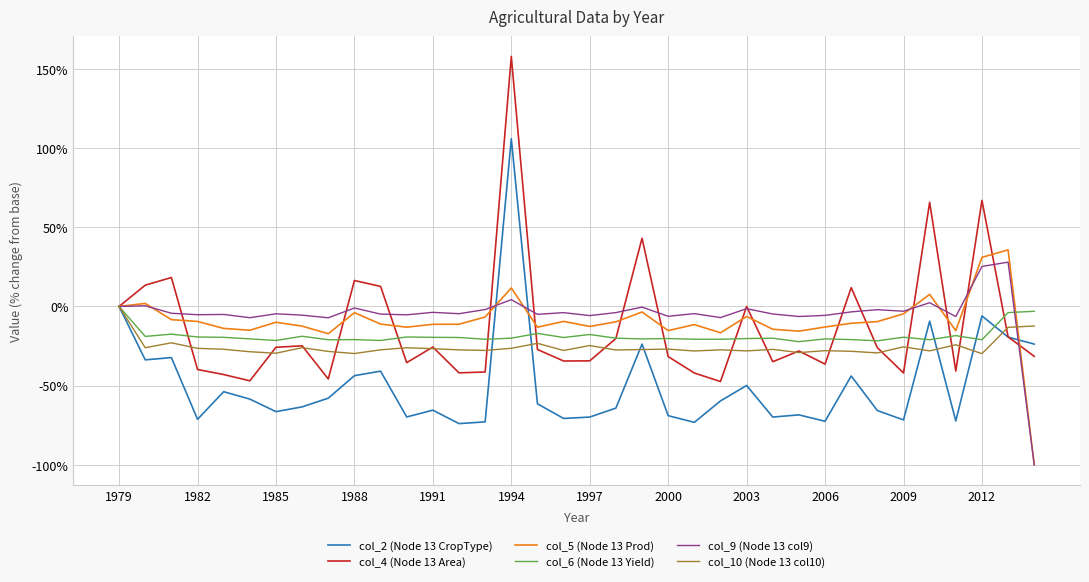

At how many categories does at least one series exceed 79?

1